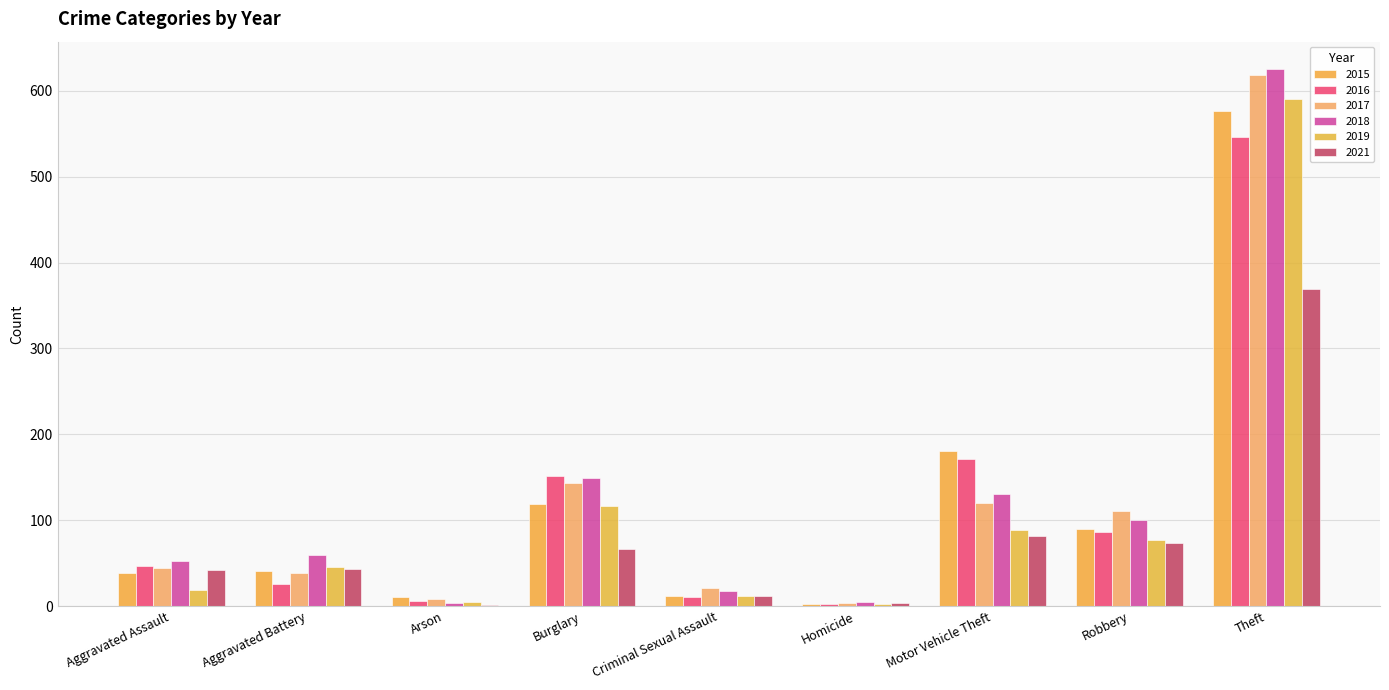

List the labels in order of 2021 value, largest first.

Theft, Motor Vehicle Theft, Robbery, Burglary, Aggravated Battery, Aggravated Assault, Criminal Sexual Assault, Homicide, Arson